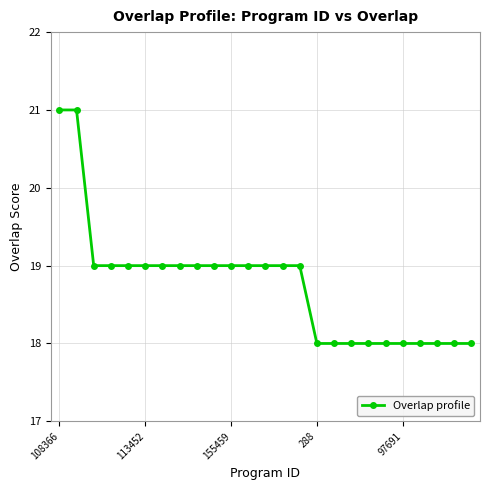

What is the value of the 8th point from the left?

19